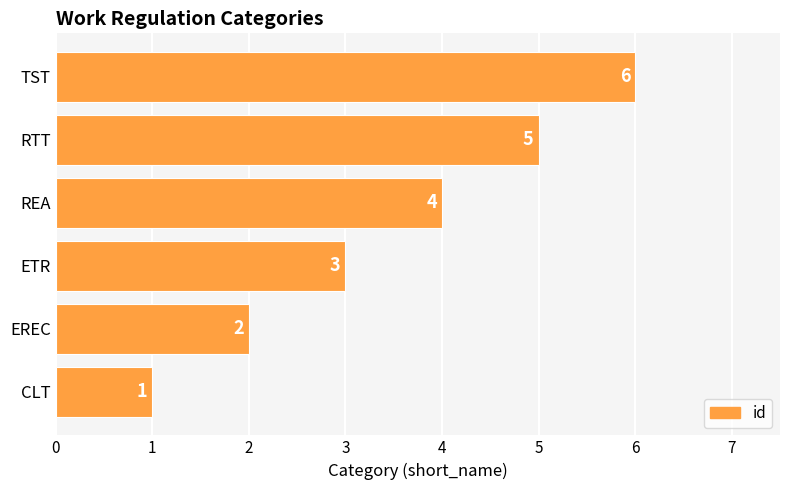

How many bars are there in total?

6